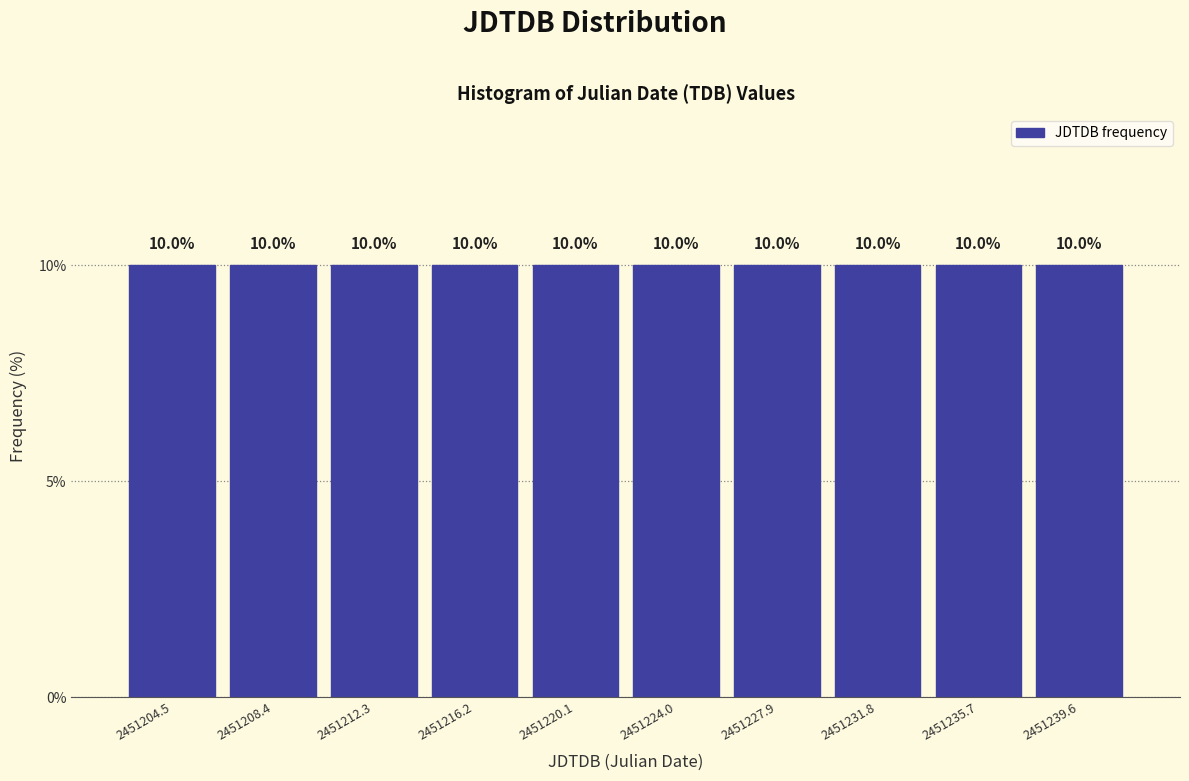

Reading left to right, transcribe this chart: for each bar, give the range it covers on the x-axis and its height. The bar edges are not printed on the chart, so give them approximately, as read against the axis.

2451202.5 to 2451206.5: 10.0
2451206.5 to 2451210.5: 10.0
2451210.5 to 2451214.5: 10.0
2451214.5 to 2451218.0: 10.0
2451218.0 to 2451222.0: 10.0
2451222.0 to 2451226.0: 10.0
2451226.0 to 2451230.0: 10.0
2451230.0 to 2451234.0: 10.0
2451234.0 to 2451237.5: 10.0
2451237.5 to 2451241.5: 10.0